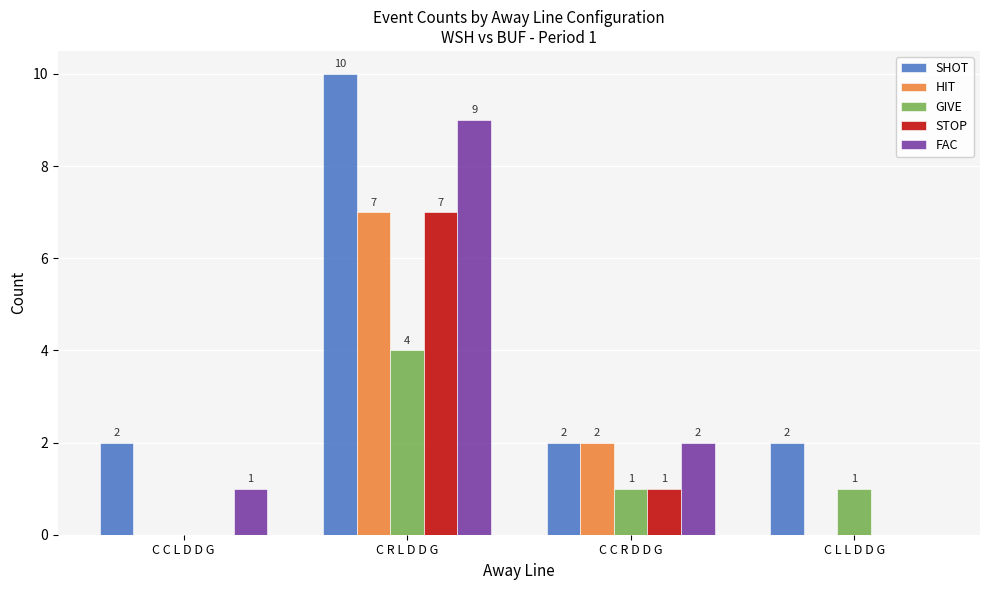

Reading left to right, transcribe all the data shown in this chart.

SHOT: C C L D D G=2	C R L D D G=10	C C R D D G=2	C L L D D G=2
HIT: C C L D D G=0	C R L D D G=7	C C R D D G=2	C L L D D G=0
GIVE: C C L D D G=0	C R L D D G=4	C C R D D G=1	C L L D D G=1
STOP: C C L D D G=0	C R L D D G=7	C C R D D G=1	C L L D D G=0
FAC: C C L D D G=1	C R L D D G=9	C C R D D G=2	C L L D D G=0